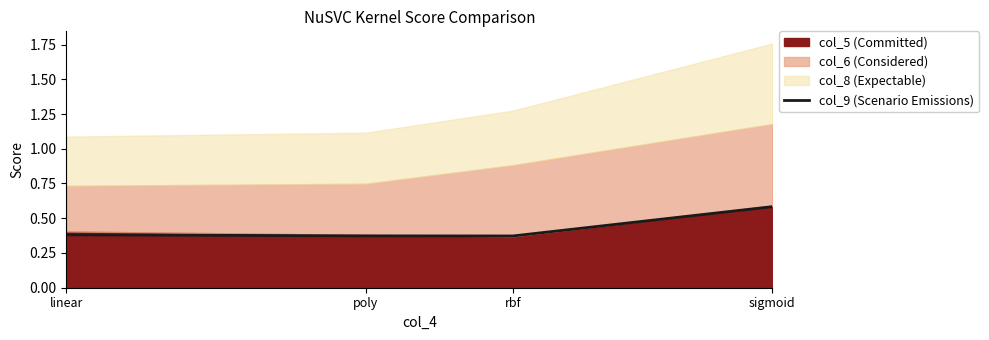

List the labels in order of value, smallest first.

rbf, poly, linear, sigmoid